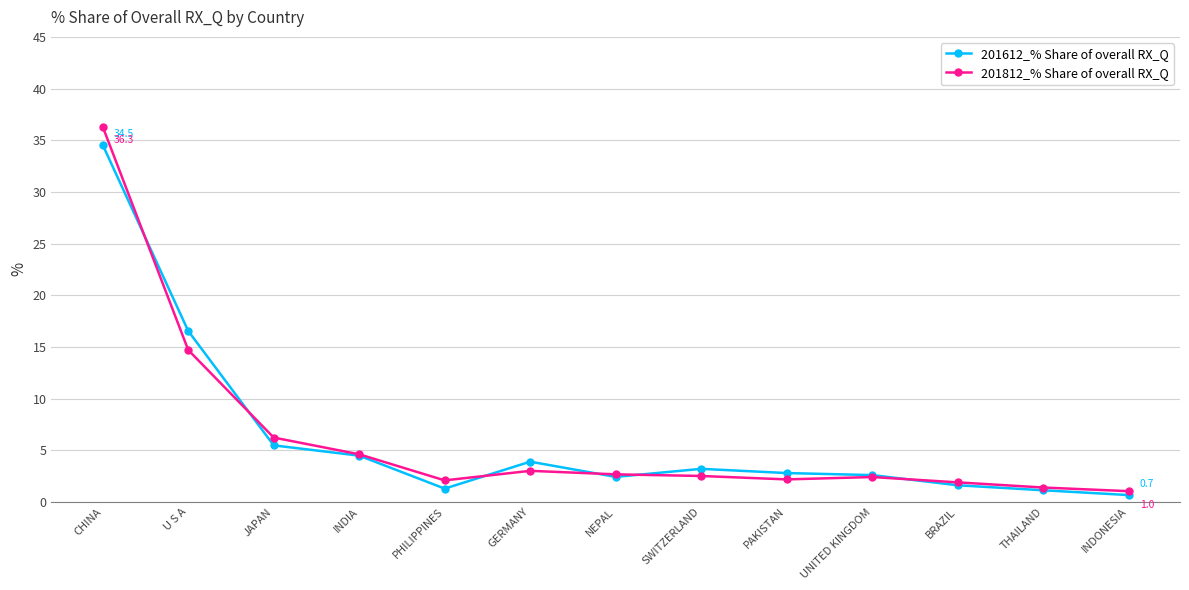

What is the difference between the 201812_% Share of overall RX_Q values at SWITZERLAND and NEPAL?

0.2